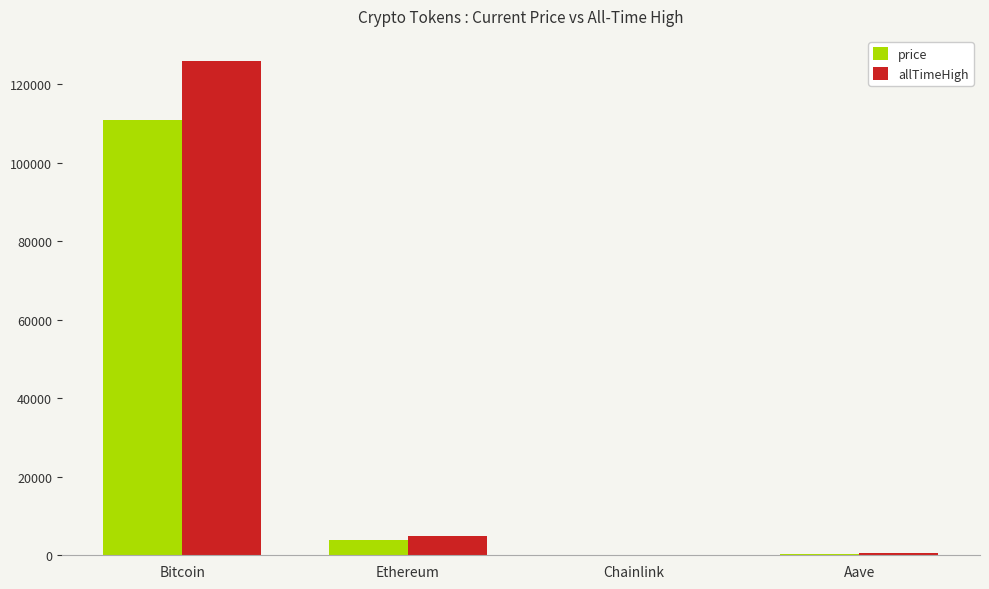

What is the sum of all price values?

115123.2